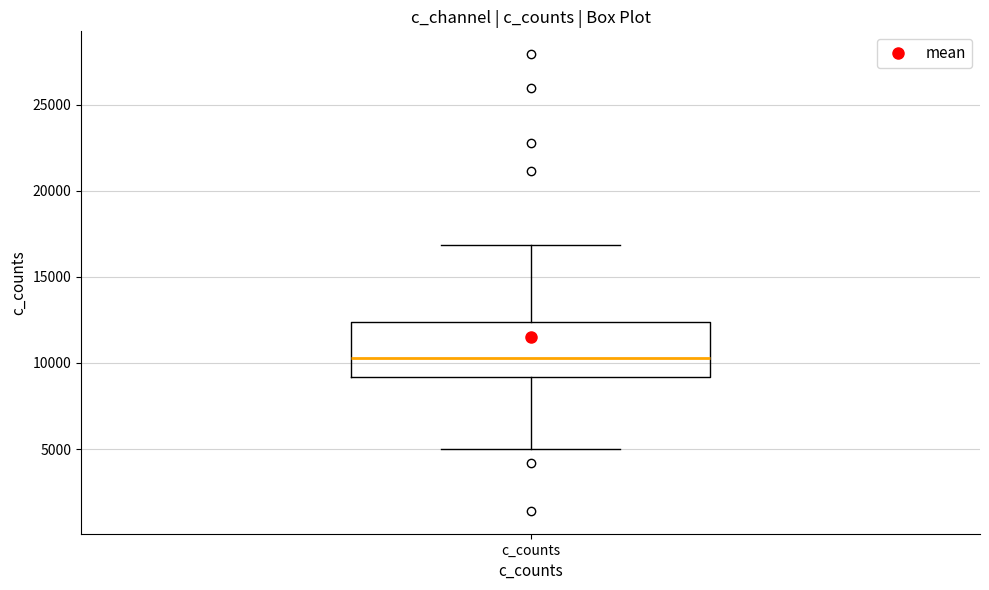

Transcribe this box plot: give where the median line is, the range the box spans, and where the two whiskers end, as read against the y-axis. The values are not printed on the chart, so give them approximately, as read against the axis.

median 10500, box 9000 to 12500, whiskers 5000 to 17000